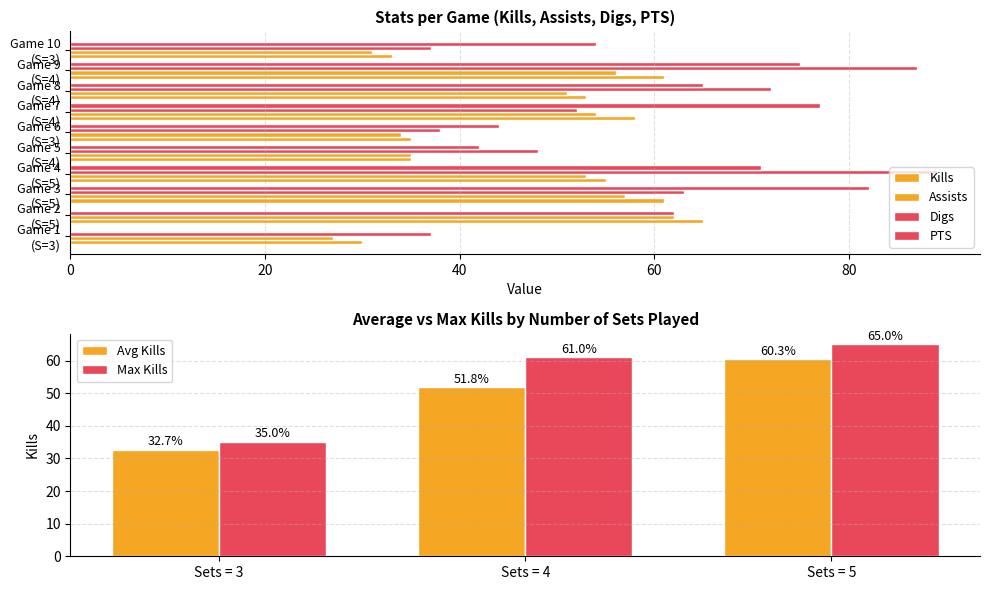

List the labels in order of Max Kills value, smallest first.

Sets = 3, Sets = 4, Sets = 5